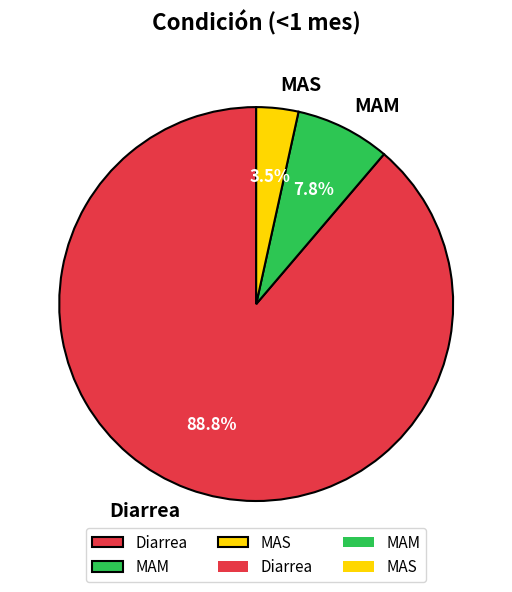

Combined, what portion of the pie is Diarrea and MAS?

92.2%